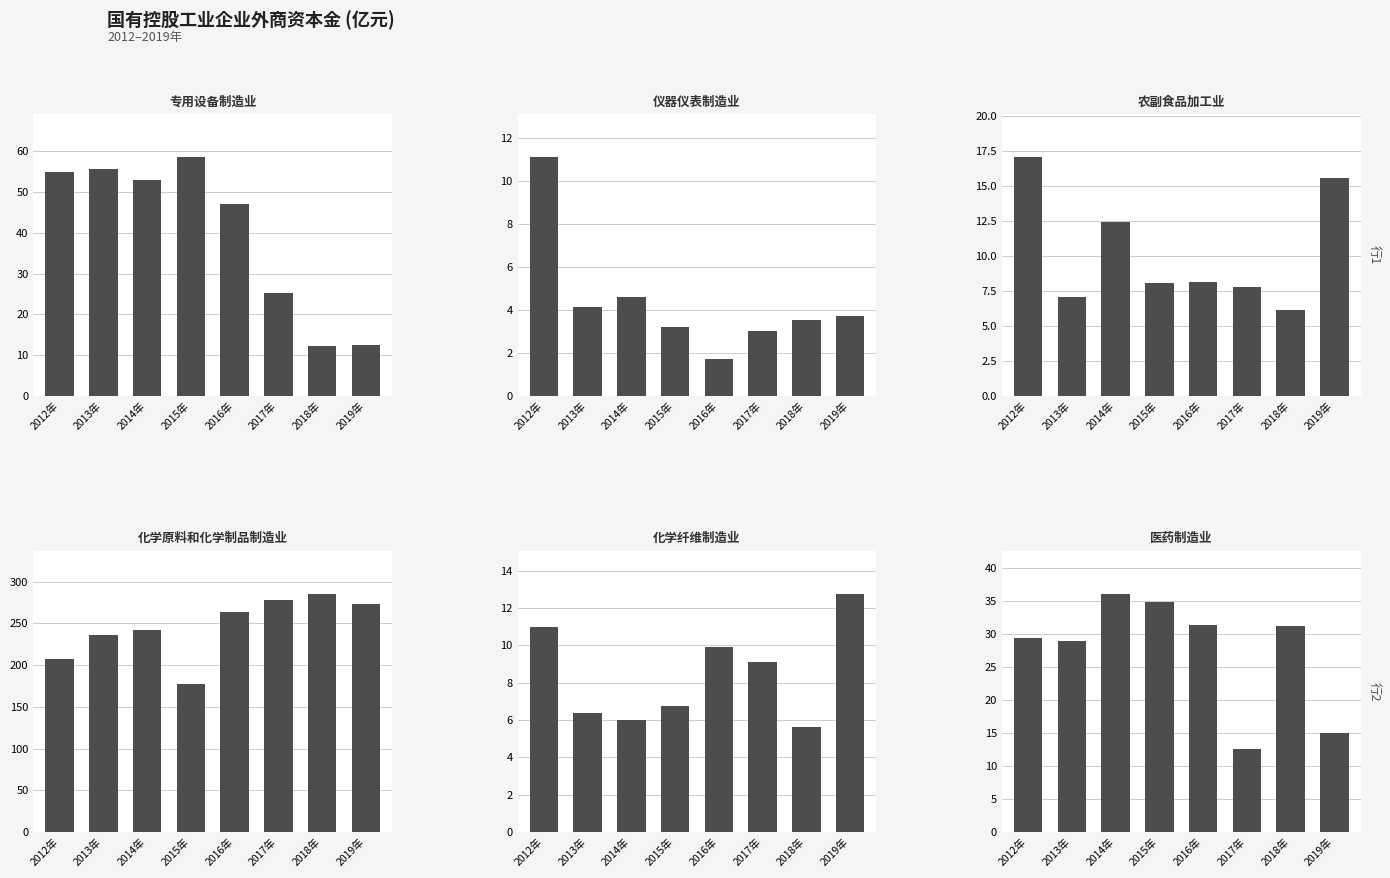

Reading right to left, what are all the values shown in this chart?

专用设备制造业: 12.4	12.1	25.3	47.0	58.6	53.0	55.6	55.0
仪器仪表制造业: 3.7	3.5	3.0	1.7	3.2	4.6	4.1	11.1
农副食品加工业: 15.6	6.2	7.8	8.1	8.1	12.4	7.0	17.1
化学原料和化学制品制造业: 273.7	285.8	278.7	263.4	177.8	242.3	236.2	207.7
化学纤维制造业: 12.8	5.6	9.1	9.9	6.8	6.0	6.4	11.0
医药制造业: 15.1	31.2	12.6	31.4	35.0	36.2	28.9	29.5